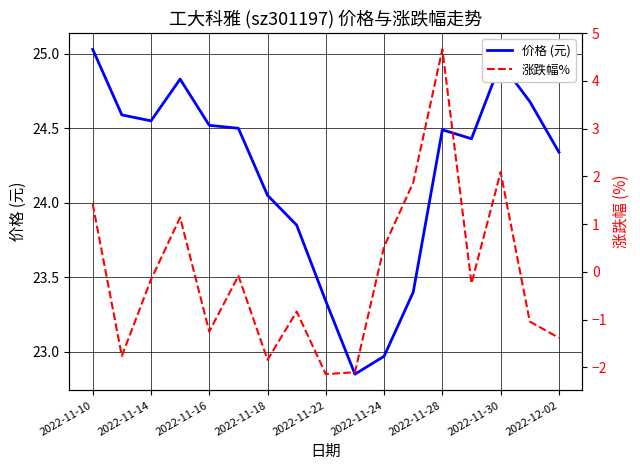

At which label does 价格 (元) reach its peak?

2022-11-10